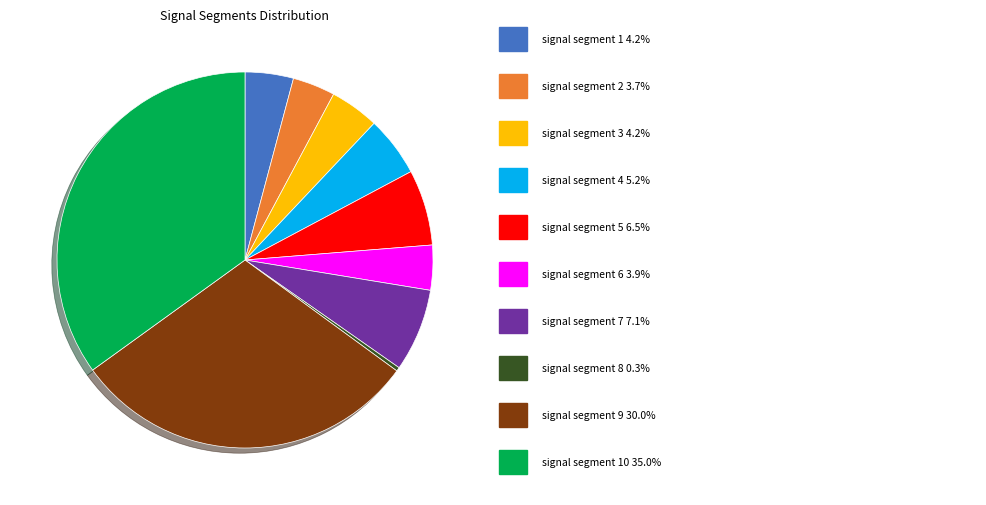

Does any single category account for the majority?

No